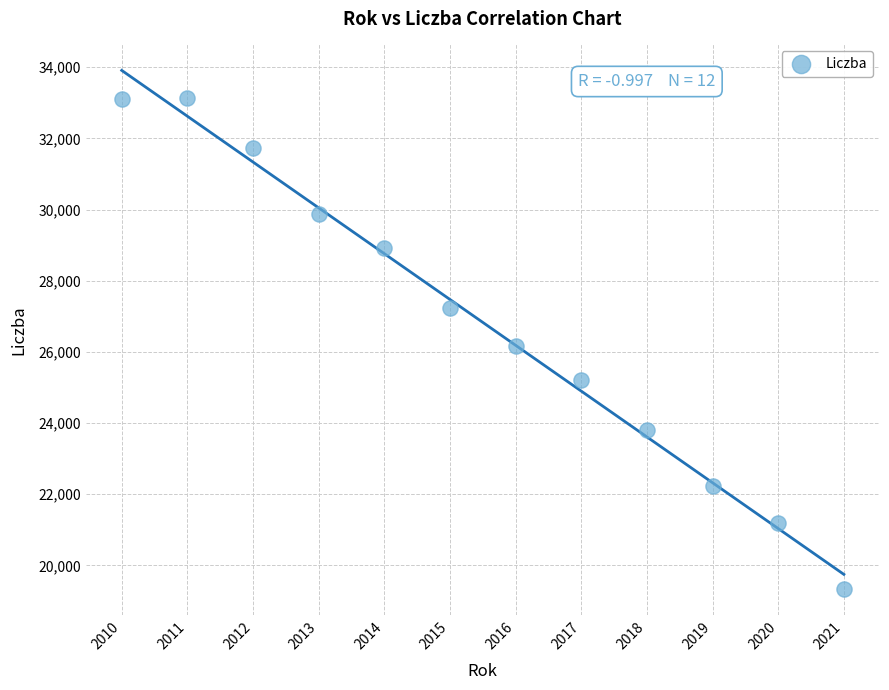

What is the range of Y values (max minus min)?

13805